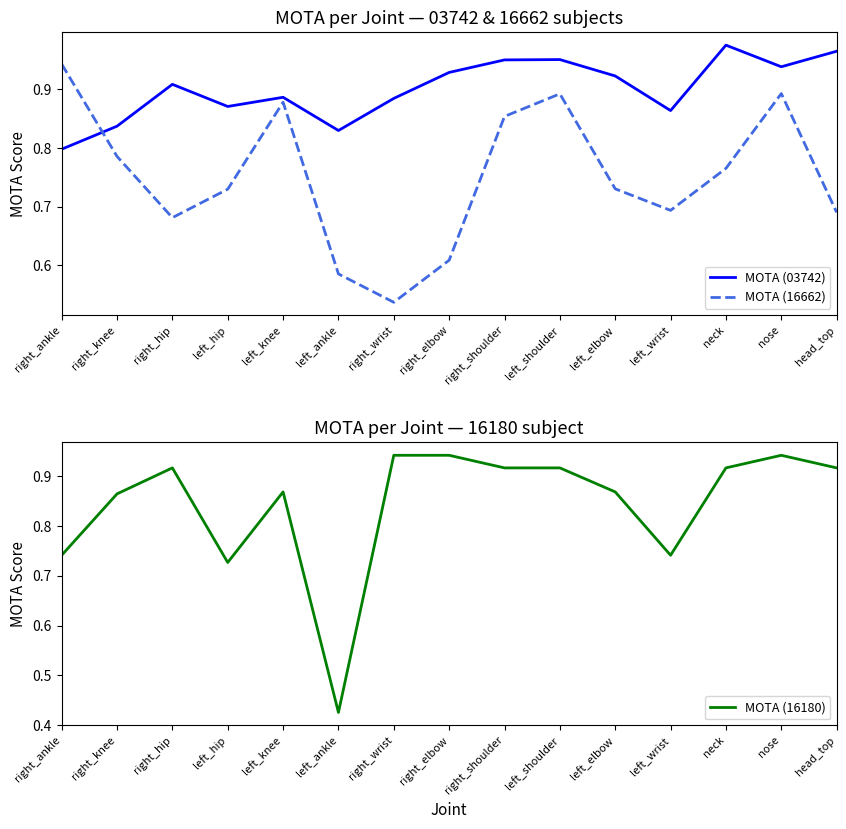

What is the value of the MOTA (16662) point at the 10th from the left?

0.9